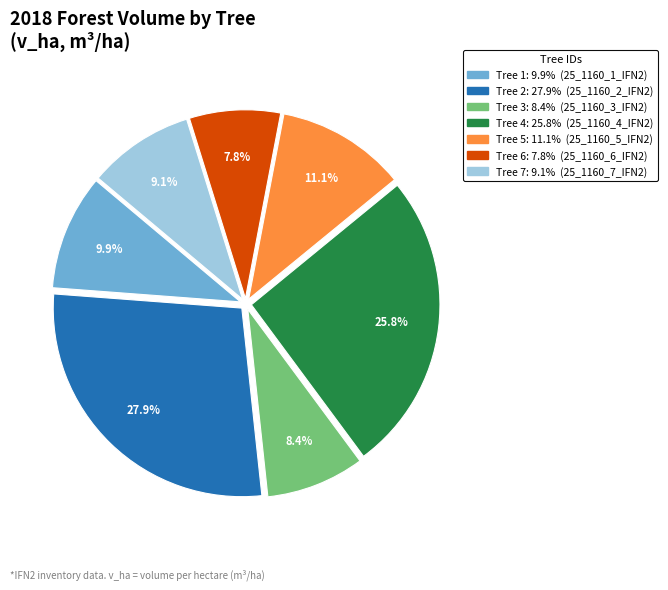

To the nearest percent, what is the difference between the largest and smallest slice percentages?

20%